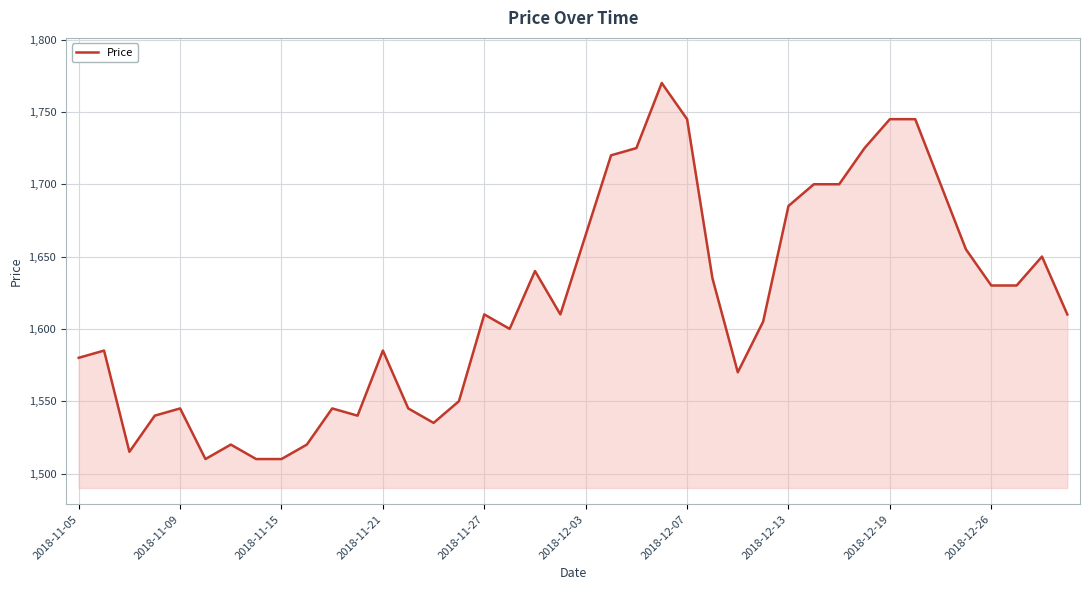

What is the minimum value shown in the chart?

1510